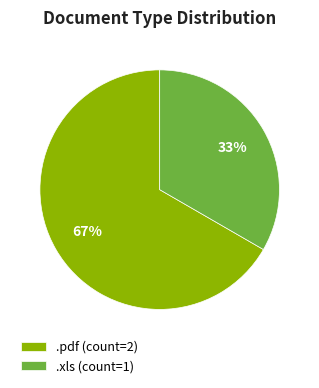

Rank the categories by value from highest to lowest.

.pdf, .xls